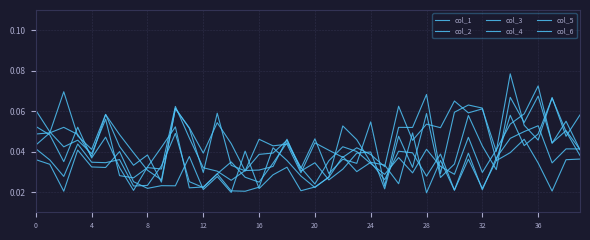

How many lines are shown in the chart?

6